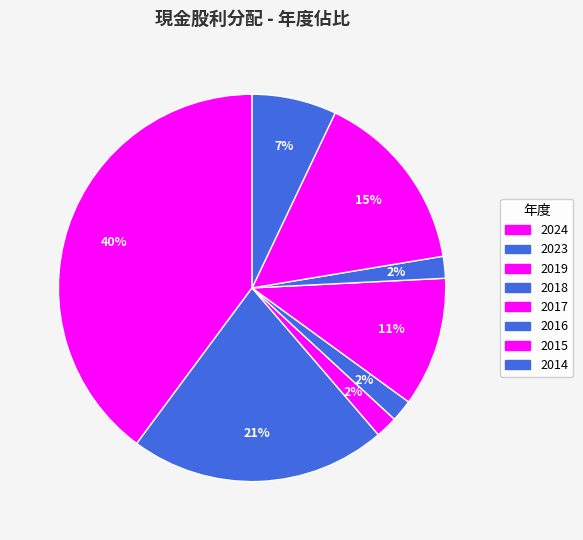

To the nearest percent, what is the difference between the 2015 and 2016 slice percentages?

14%